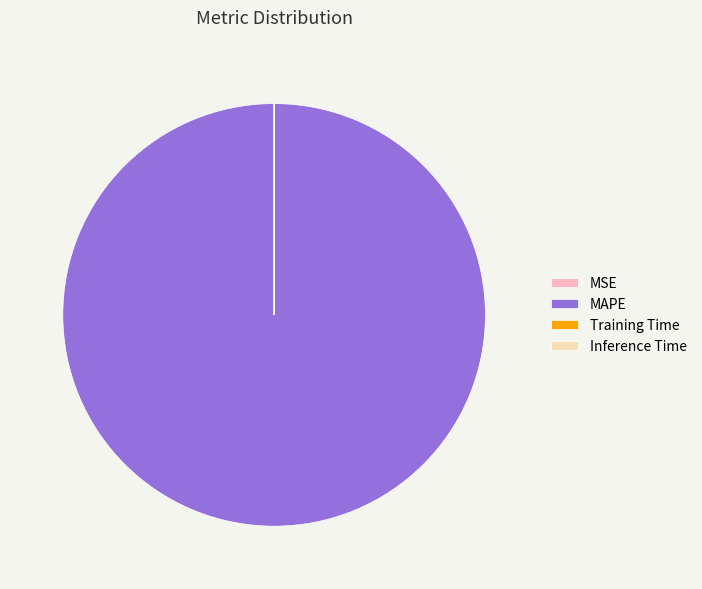

Which slice is the largest?

MAPE